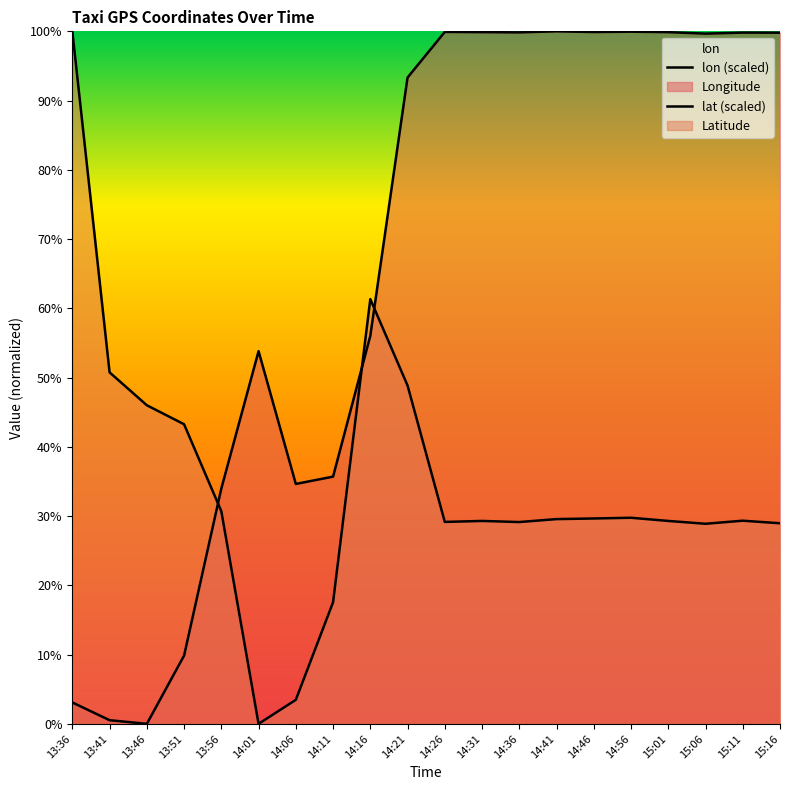

Which category has the highest value in the lat series?

13:36